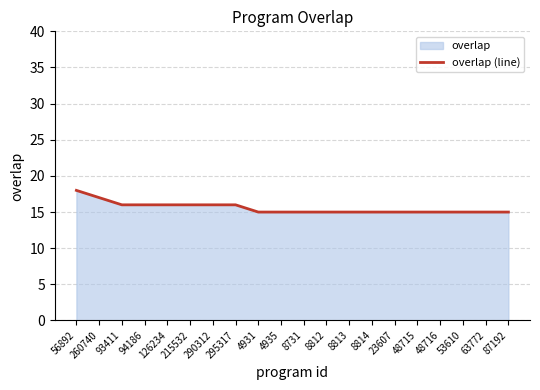

List the labels in order of value, largest first.

56892, 260740, 93411, 94186, 126234, 215532, 290312, 295317, 4931, 4935, 8731, 8812, 8813, 8814, 23607, 48715, 48716, 53610, 63772, 87192